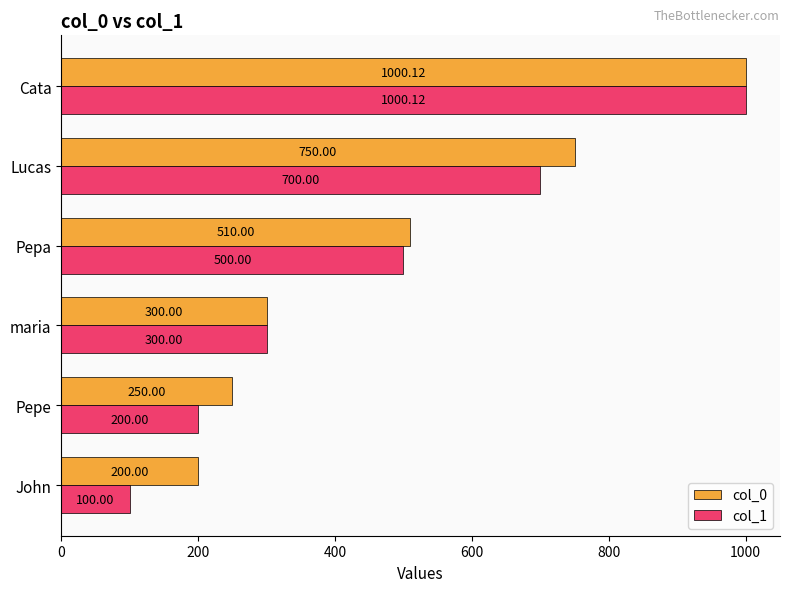

What is the difference between the second highest and second lowest values in the col_0 series?

500.0